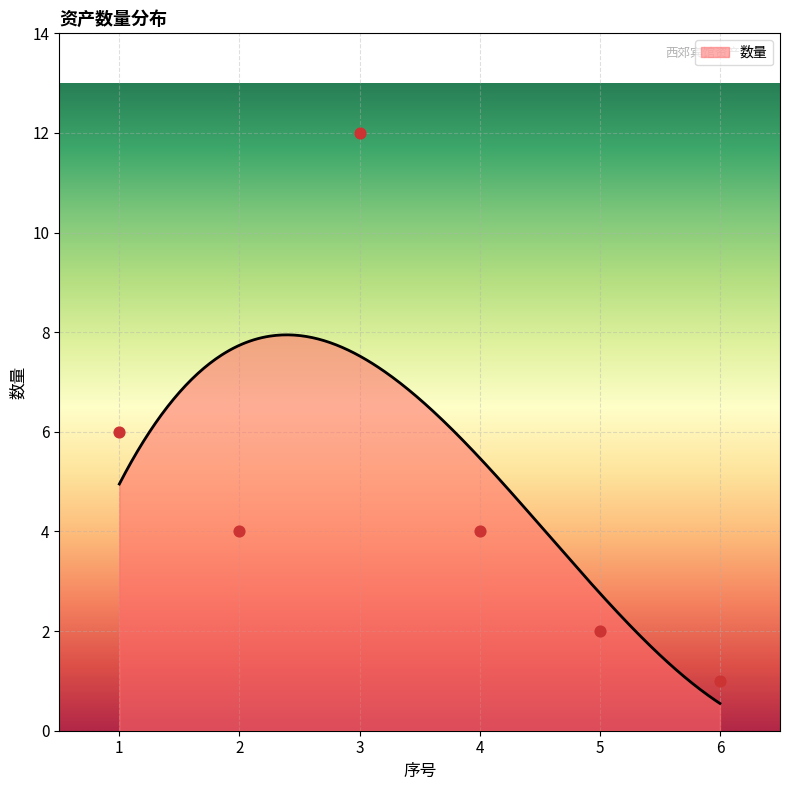

Which has a higher value, 5 or 2?

2